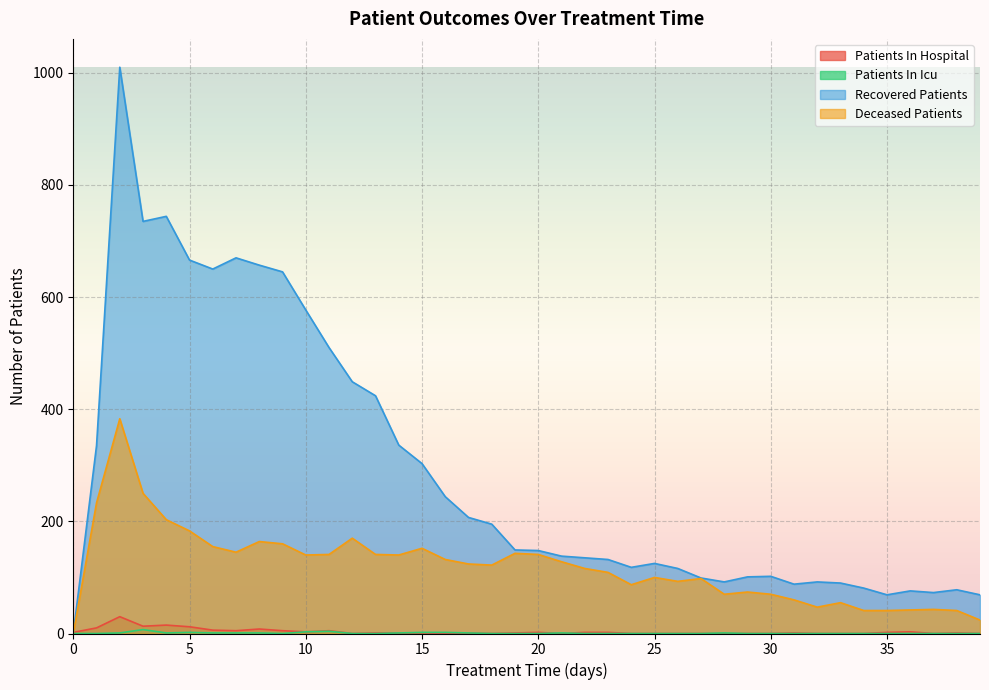

What is the difference between the maximum and minimum values in the patients_in_icu series?

7